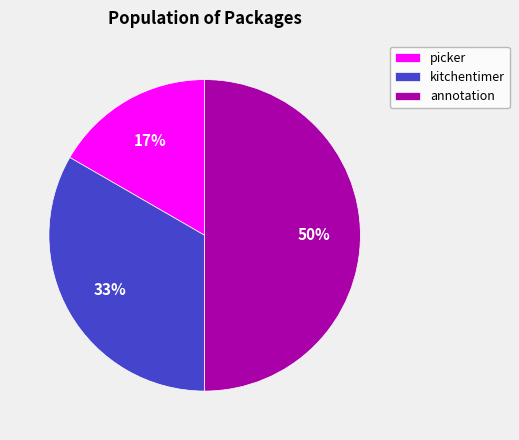

Which slice is the smallest?

picker